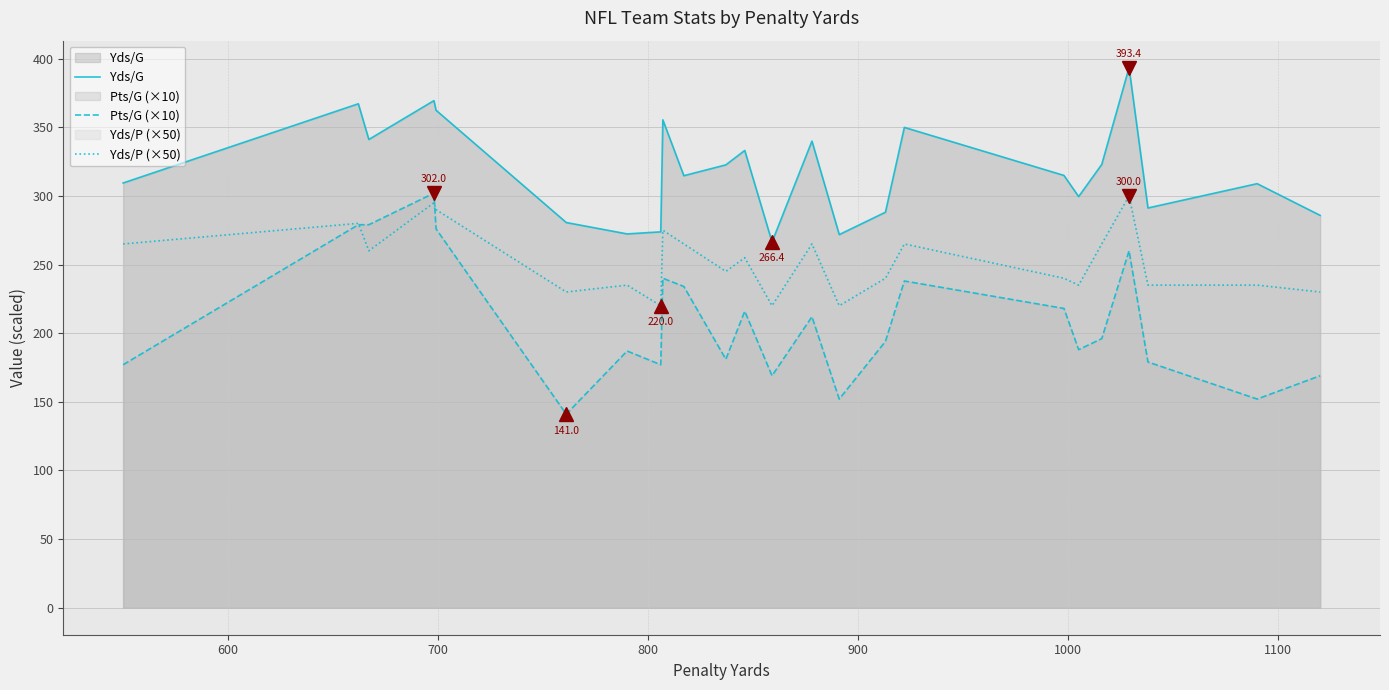

What is the lowest value of the Pts/G (×10) series?

141.0